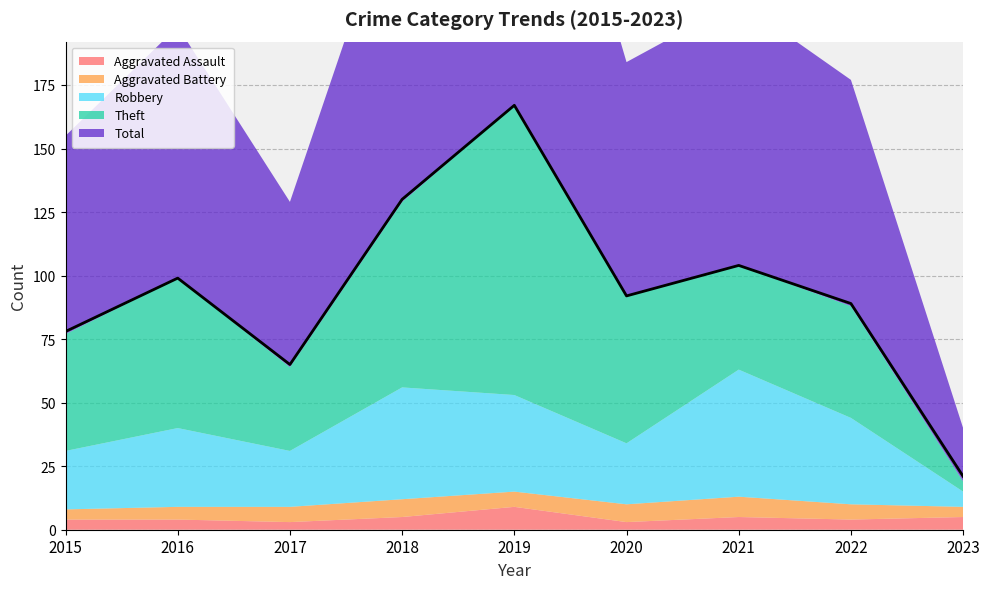

What is the approximate value of Aggravated Battery at 2018?

7